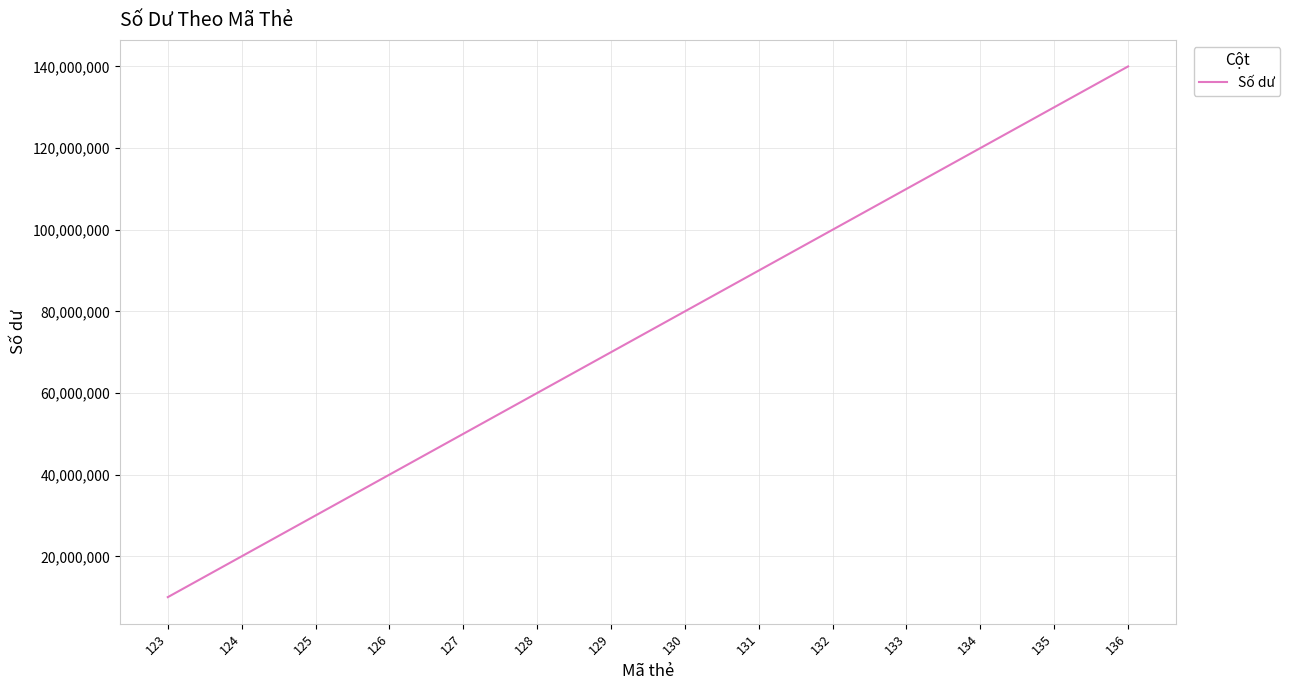

What is the difference between the values at 128 and 129?

10000000